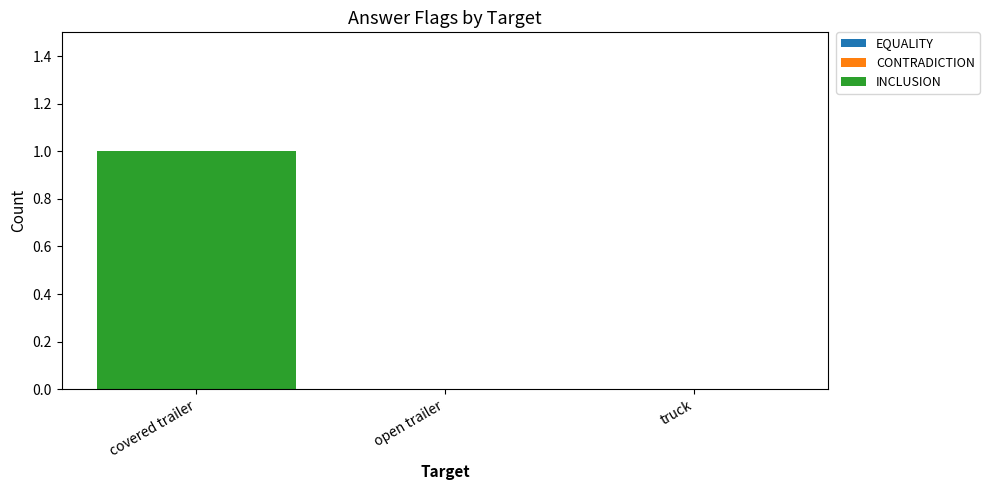

Which label corresponds to the largest value in the chart?

covered trailer